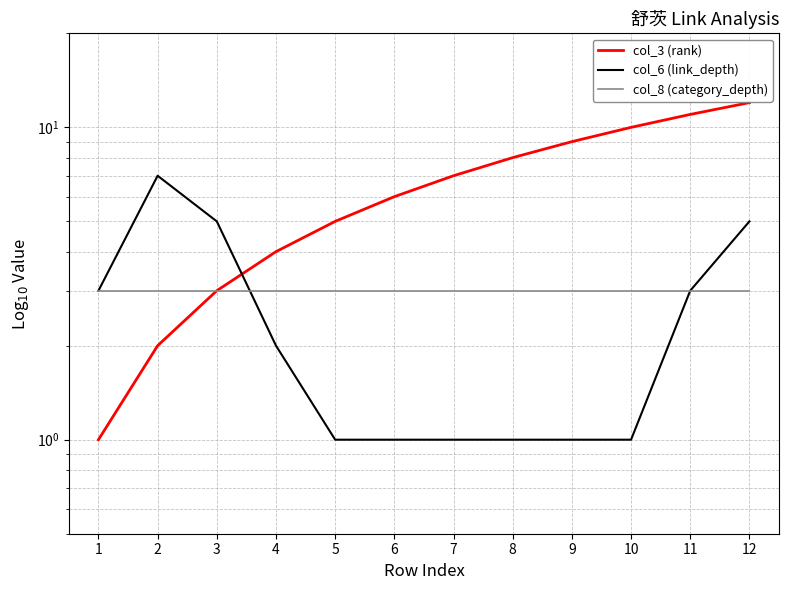

Which series has the largest total across all categories?

col_3 (rank)